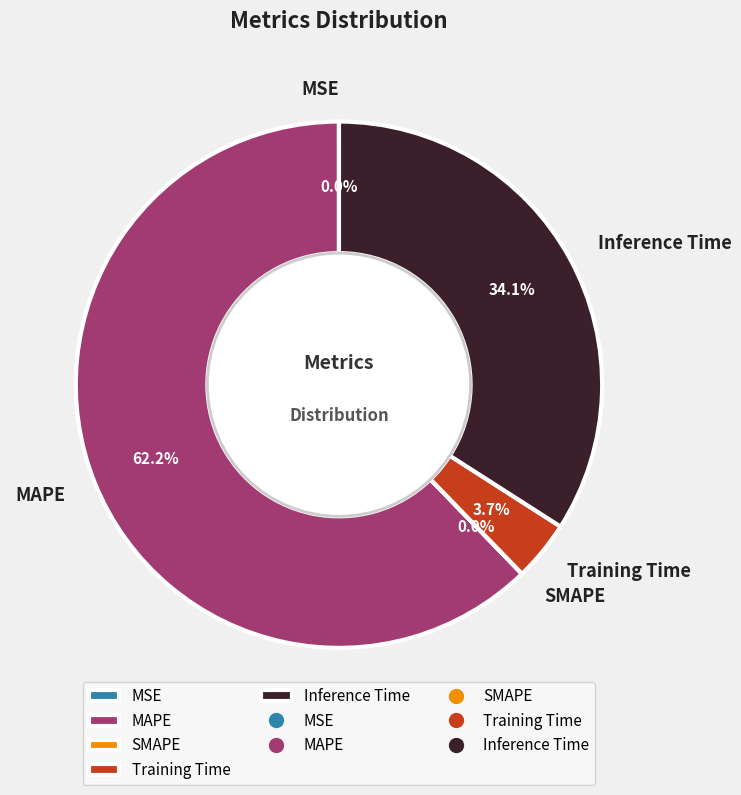

What is the total percentage of MAPE and Training Time?

65.9%